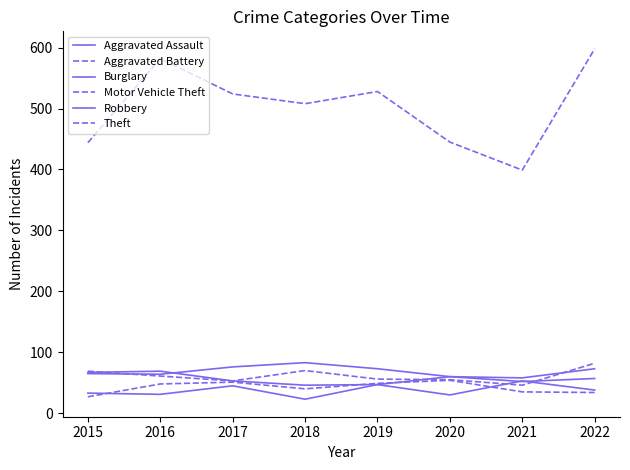

True or false: Aggravated Assault has more than 1 points higher than both neighbors.

True